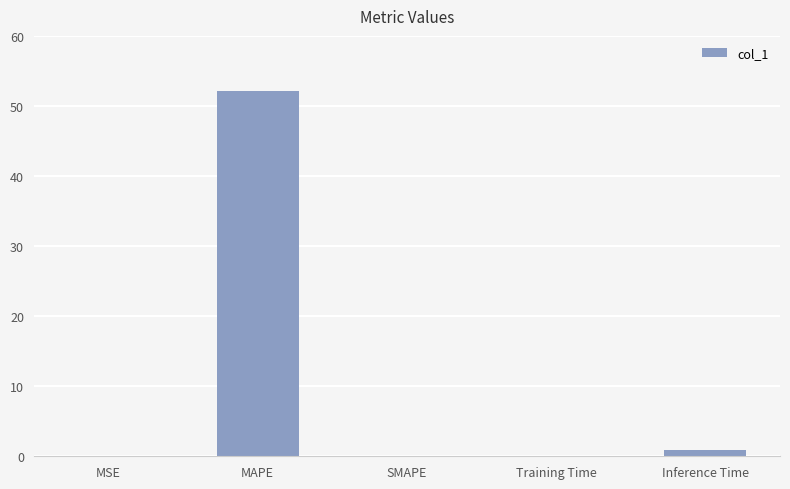

The chart shows a value of 29.6 at SMAPE. True or false?

False